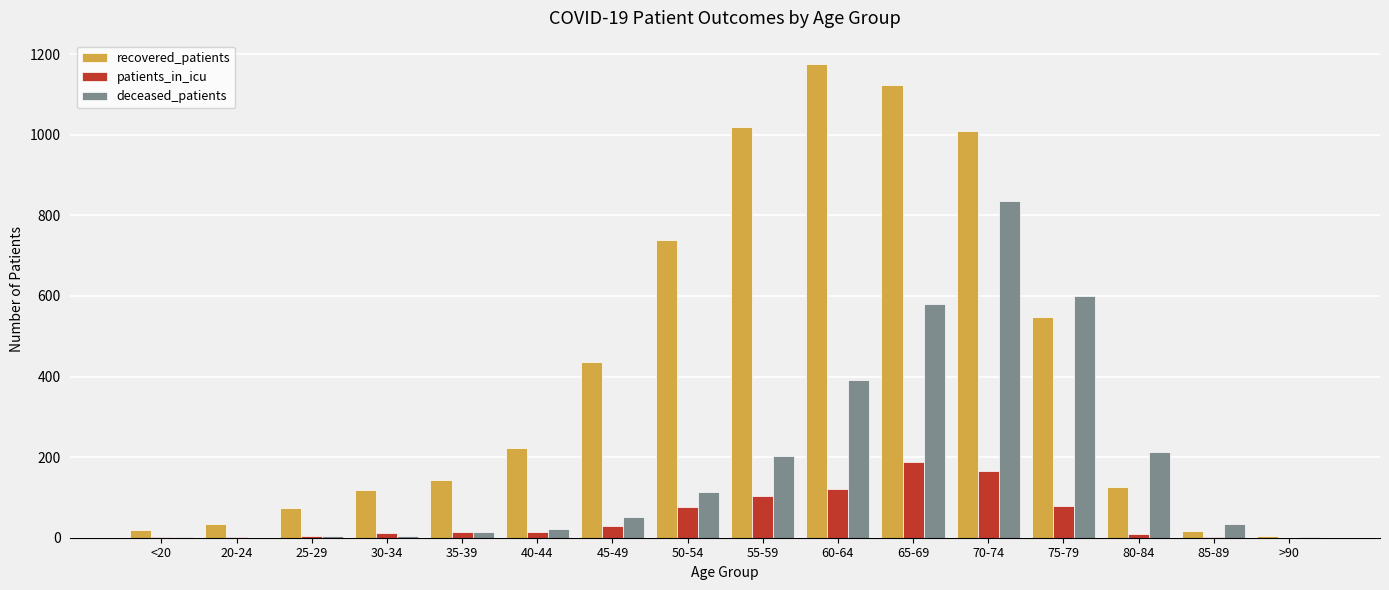

Which category has the highest value in the deceased_patients series?

70-74